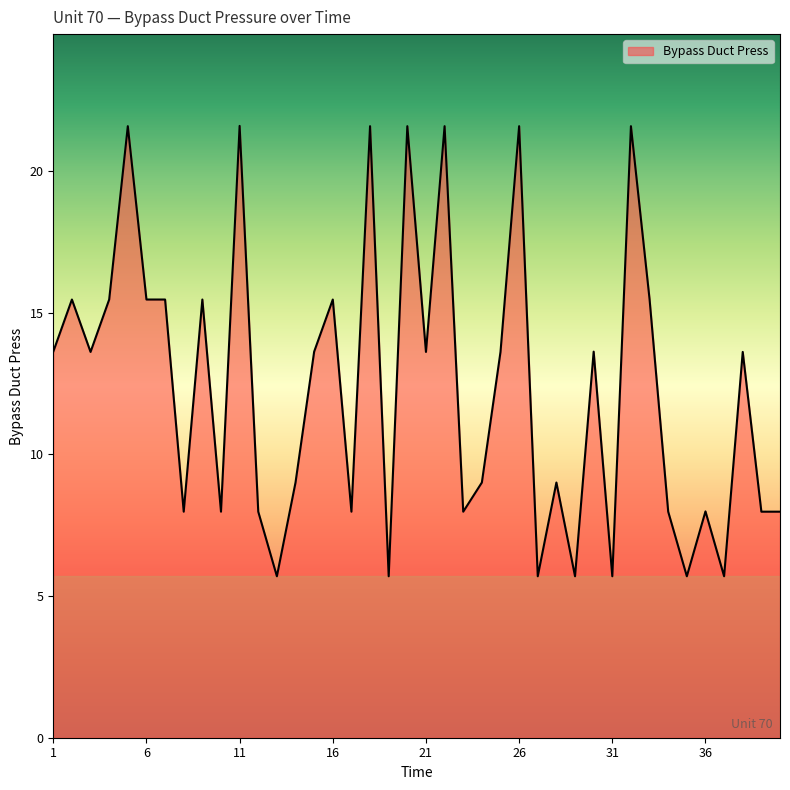

What is the maximum value shown in the chart?

21.6